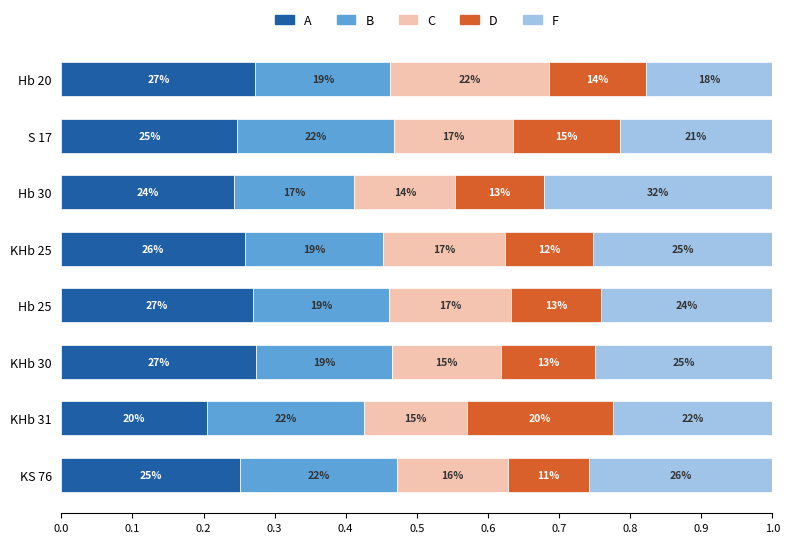

What is the minimum value for A?

0.2